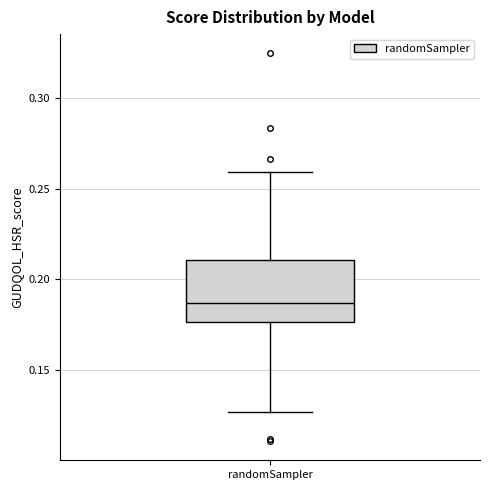

Read this box plot against the y-axis: the position of the median line, the range covered by the box, and the ends of both whiskers. The values are not printed on the chart, so give them approximately, as read against the axis.

median 0.185, box 0.175 to 0.210, whiskers 0.125 to 0.260